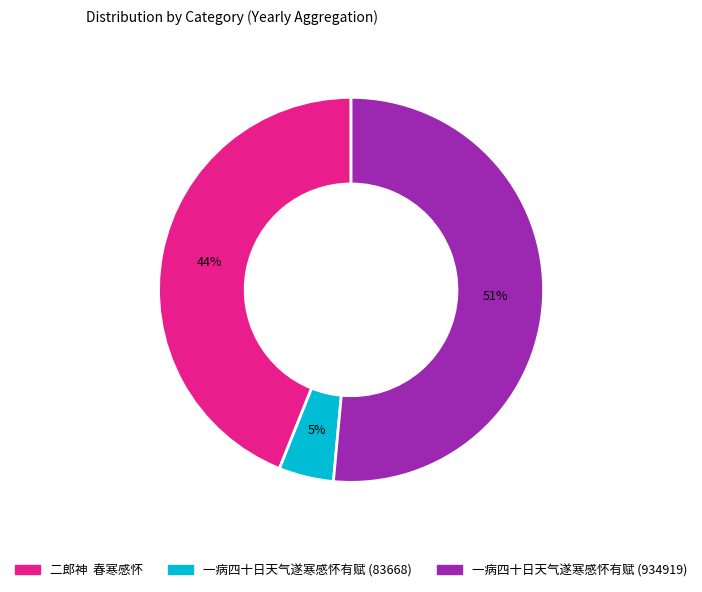

Between 一病四十日天气遂寒感怀有赋 (83668) and 二郎神 春寒感怀, which is larger?

二郎神 春寒感怀